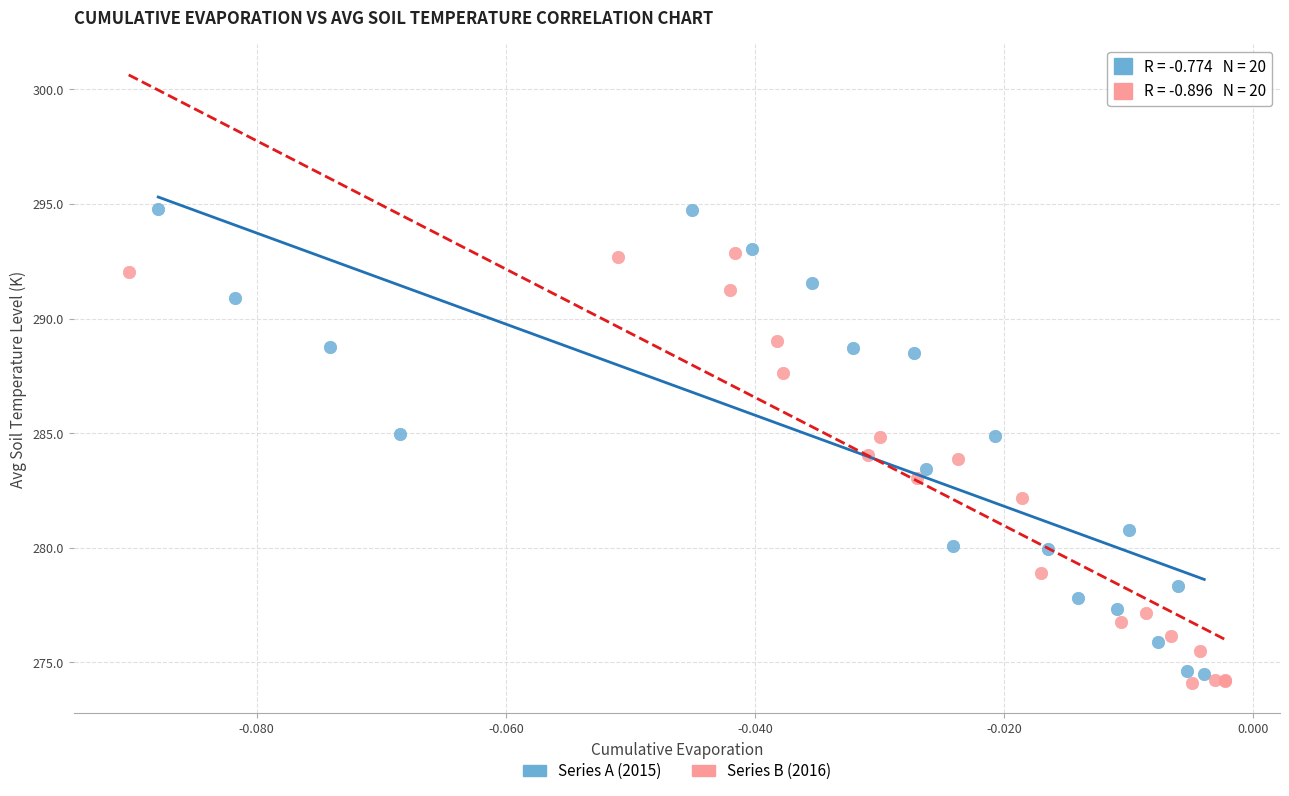

Which series contains the highest Y value?

Series A (2015)